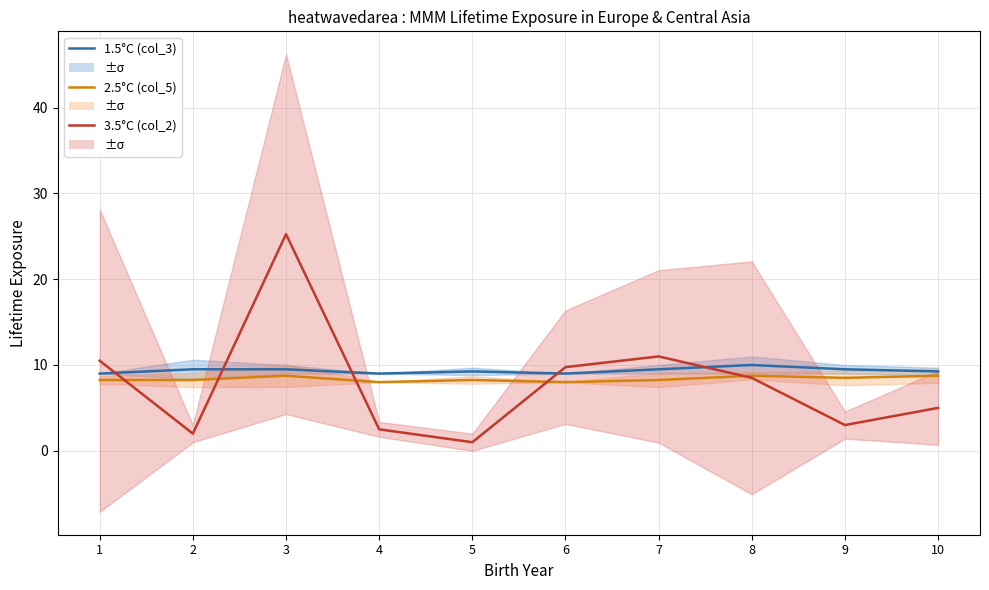

What is the value of the col_2 mean point at the 7th from the left?

11.0